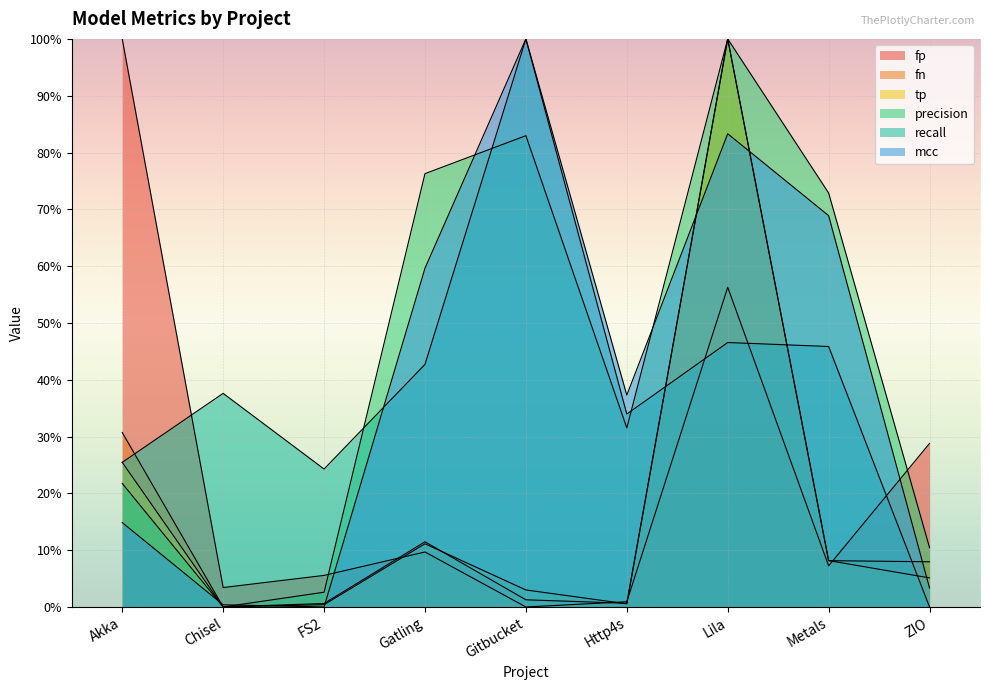

Does the chart display data point markers on the line(s)?

No